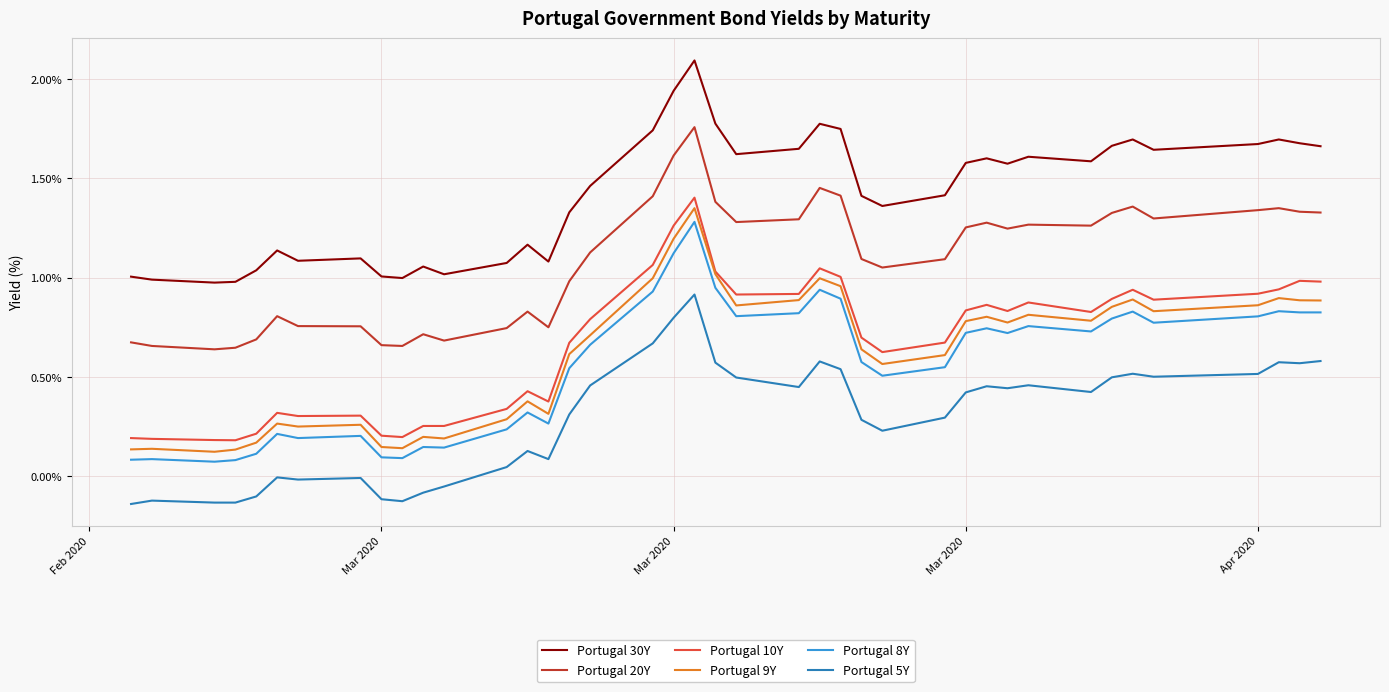

What is the greatest value displayed?

2.1